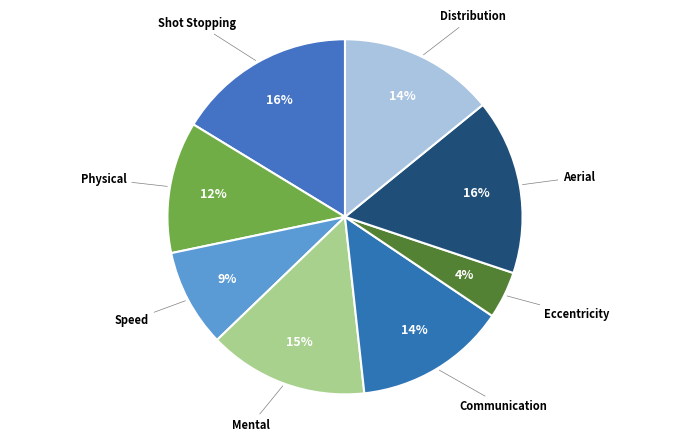

Rank the categories by value from highest to lowest.

Shot Stopping, Aerial, Mental, Distribution, Communication, Physical, Speed, Eccentricity